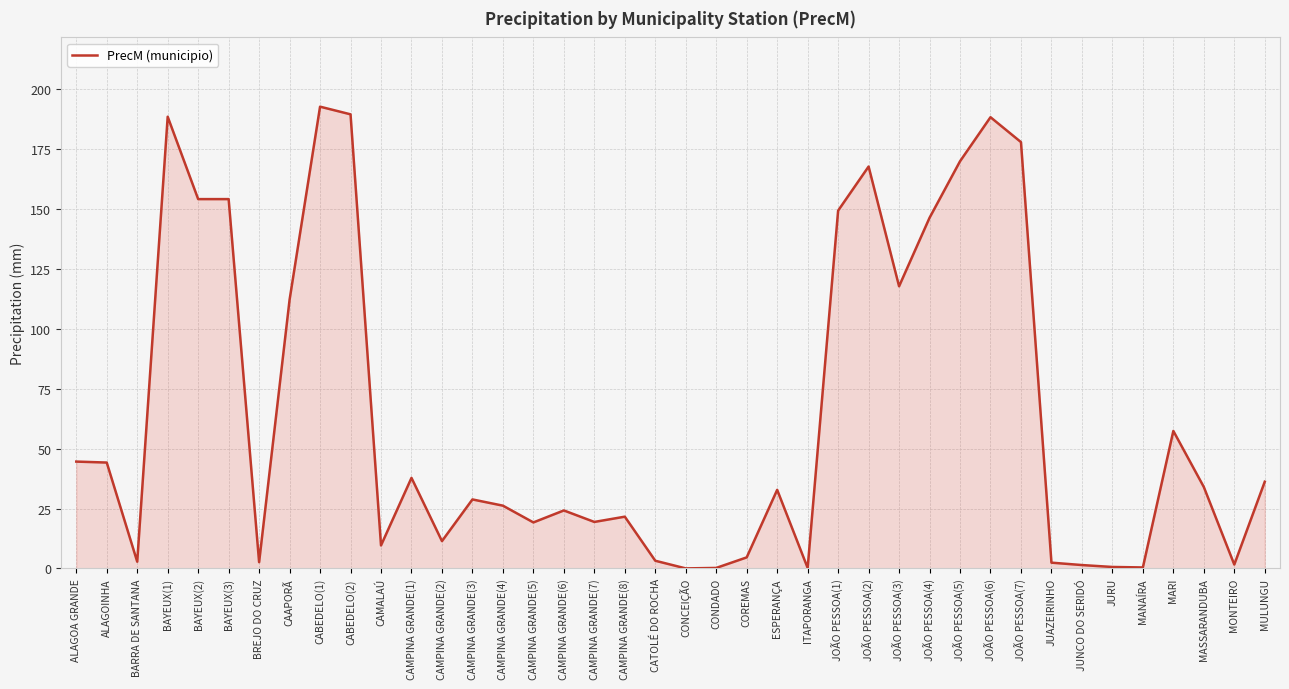

The value at CAMPINA GRANDE(1) is 37.8. True or false?

True